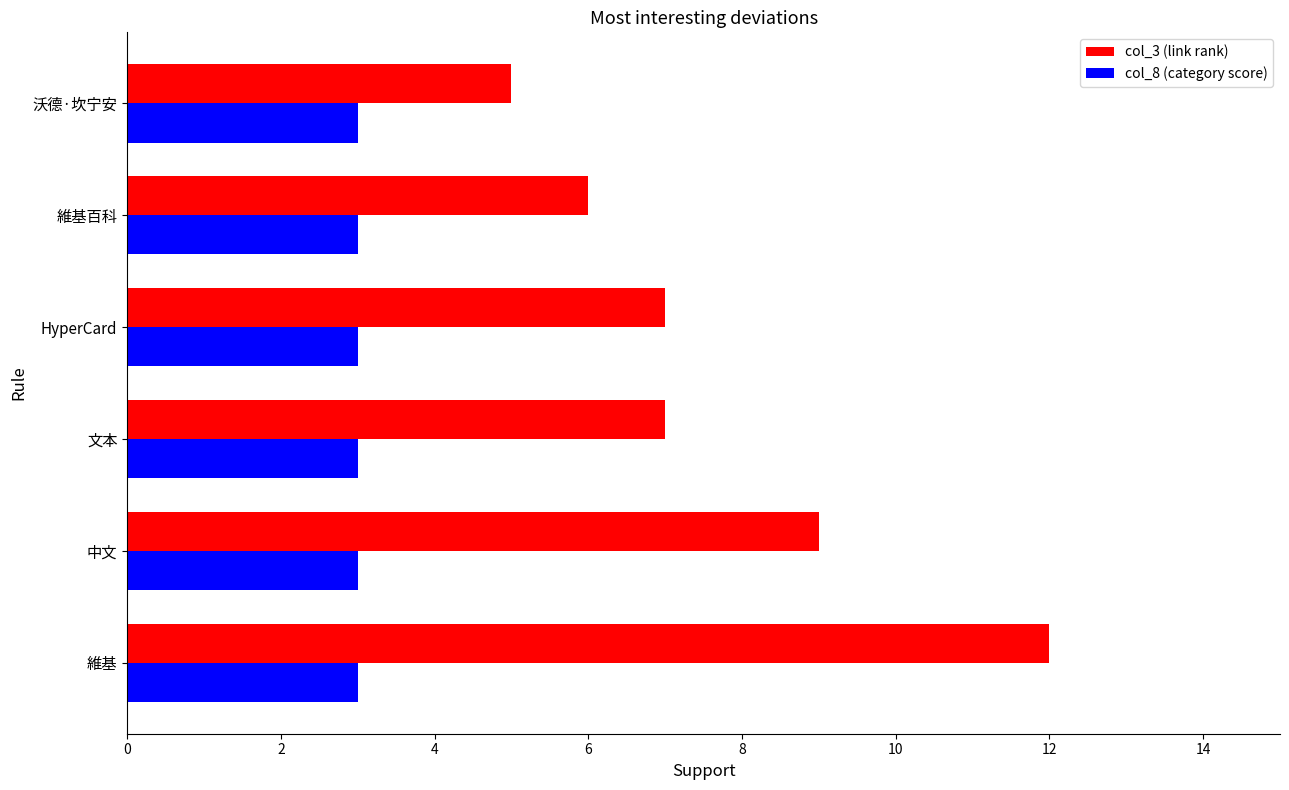

What are all the series names shown in the legend?

col_3 (link rank), col_8 (category score)